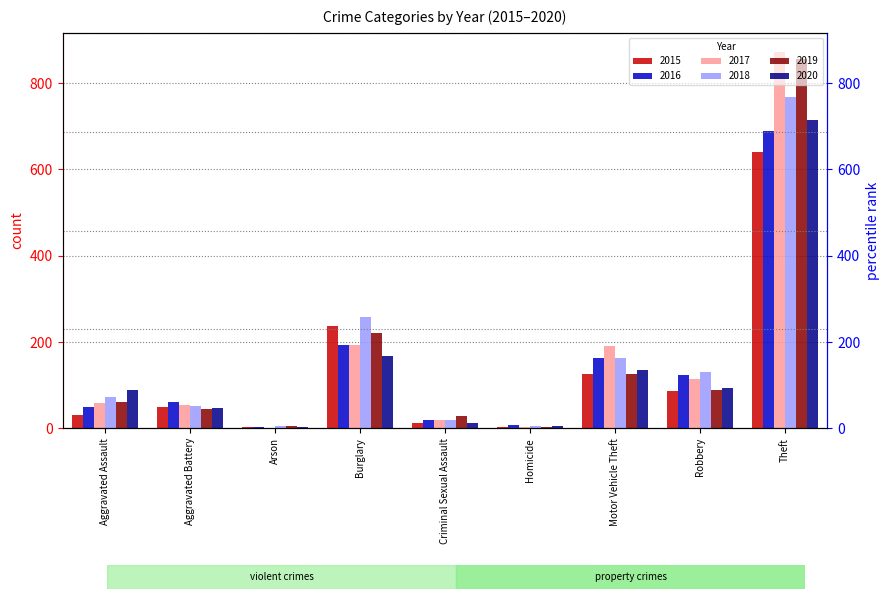

Reading right to left, extract all data points from this chart.

2015: Theft=641	Robbery=87	Motor Vehicle Theft=125	Homicide=4	Criminal Sexual Assault=13	Burglary=236	Arson=3	Aggravated Battery=50	Aggravated Assault=31
2016: Theft=689	Robbery=123	Motor Vehicle Theft=163	Homicide=8	Criminal Sexual Assault=19	Burglary=194	Arson=3	Aggravated Battery=60	Aggravated Assault=50
2017: Theft=873	Robbery=115	Motor Vehicle Theft=191	Homicide=2	Criminal Sexual Assault=19	Burglary=192	Arson=1	Aggravated Battery=54	Aggravated Assault=59
2018: Theft=767	Robbery=130	Motor Vehicle Theft=164	Homicide=5	Criminal Sexual Assault=19	Burglary=257	Arson=6	Aggravated Battery=52	Aggravated Assault=72
2019: Theft=855	Robbery=89	Motor Vehicle Theft=125	Homicide=3	Criminal Sexual Assault=29	Burglary=221	Arson=5	Aggravated Battery=45	Aggravated Assault=61
2020: Theft=714	Robbery=94	Motor Vehicle Theft=134	Homicide=6	Criminal Sexual Assault=13	Burglary=167	Arson=4	Aggravated Battery=48	Aggravated Assault=88